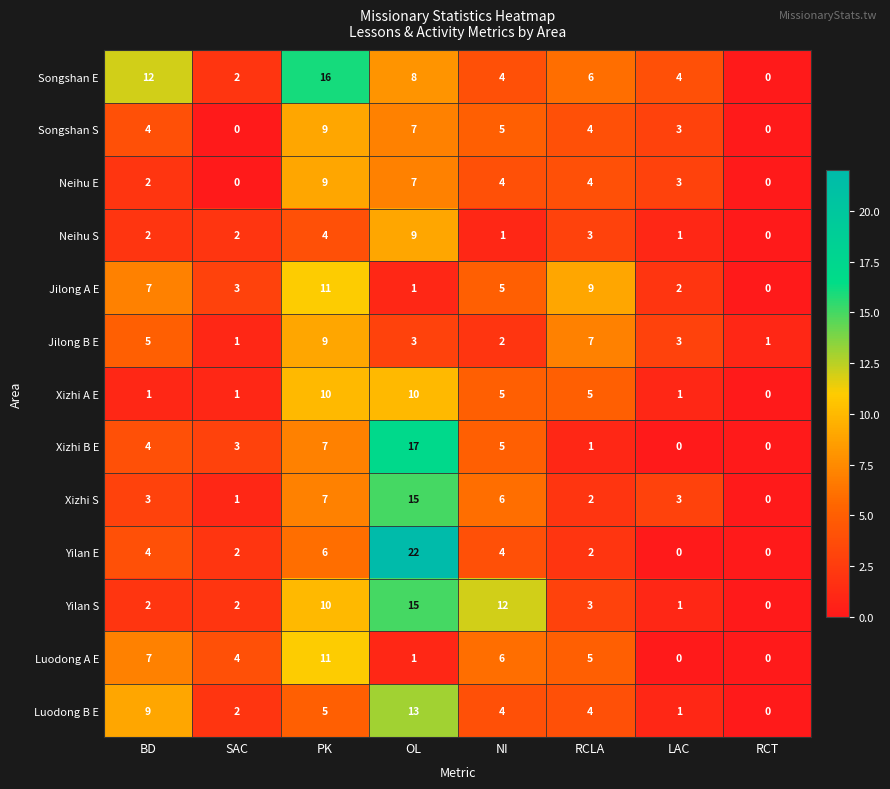

The value of Jilong A E at PK is 11. True or false?

True